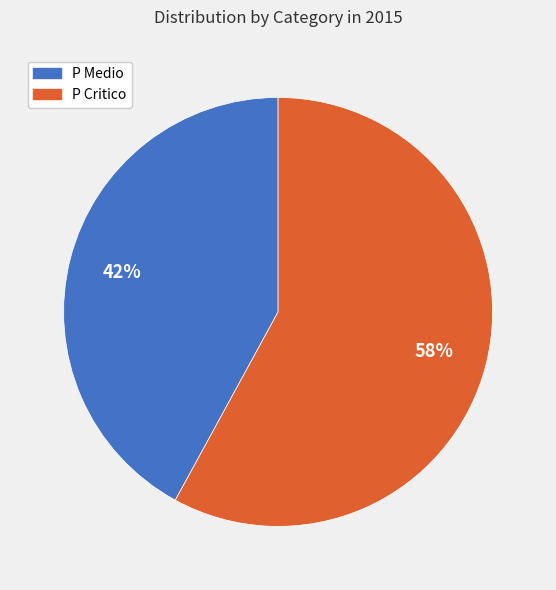

What percentage is the P Critico slice, to the nearest percent?

58%